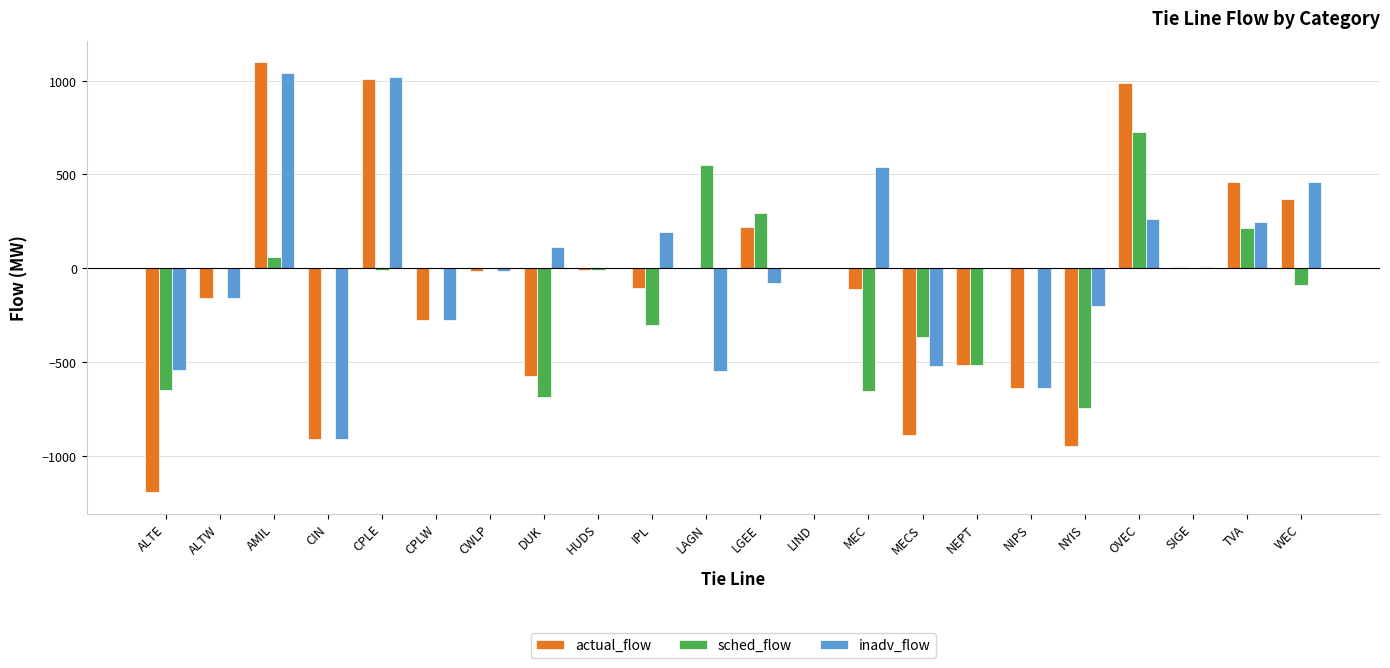

At which label does sched_flow reach its peak?

OVEC